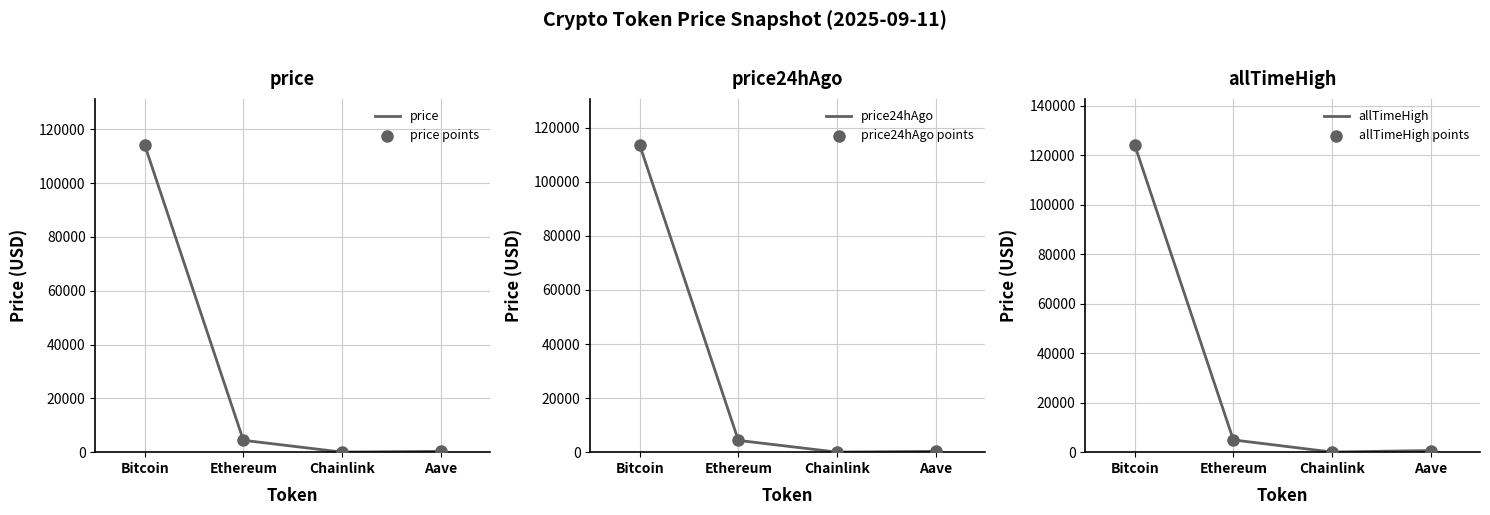

Which series has the widest spread of Y values?

allTimeHigh